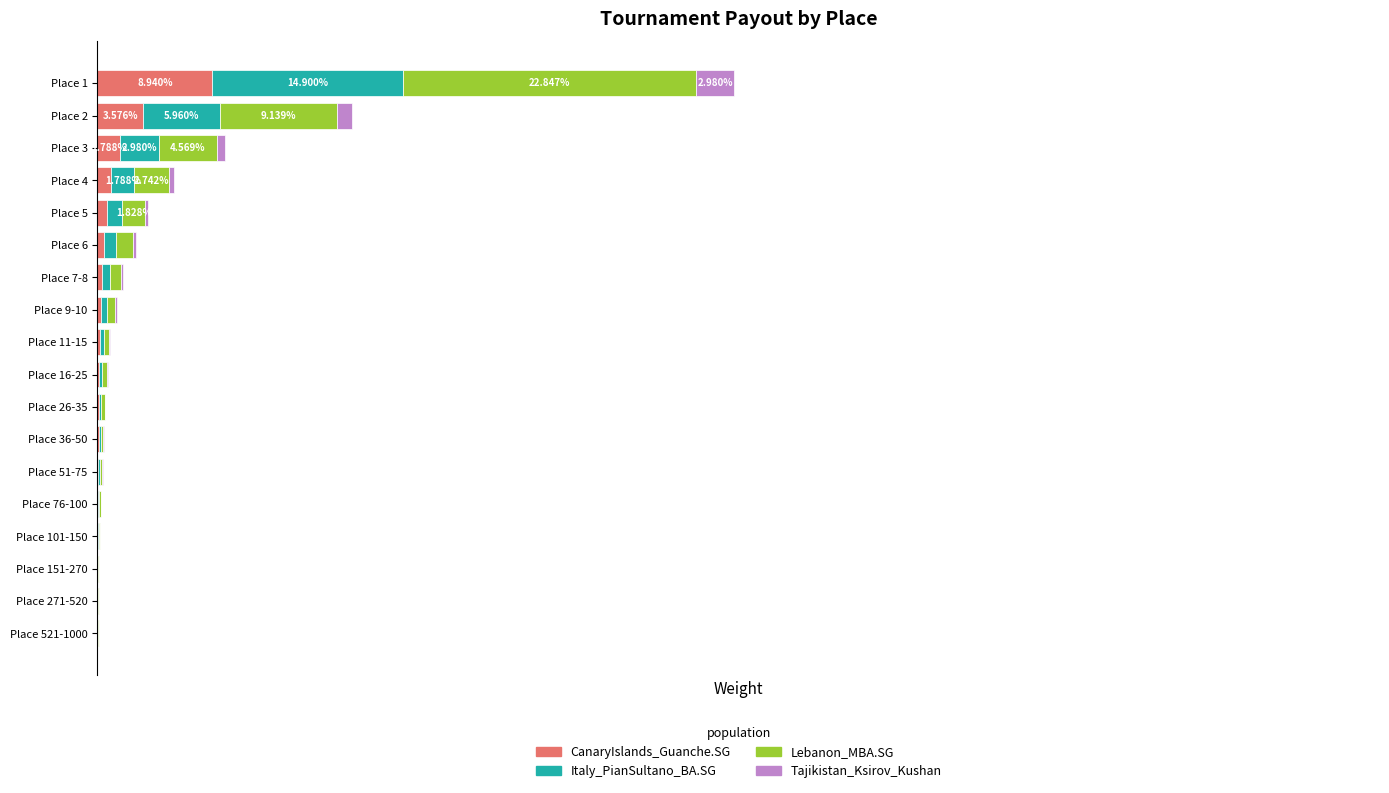

What are all the series names shown in the legend?

CanaryIslands_Guanche.SG, Italy_PianSultano_BA.SG, Lebanon_MBA.SG, Tajikistan_Ksirov_Kushan